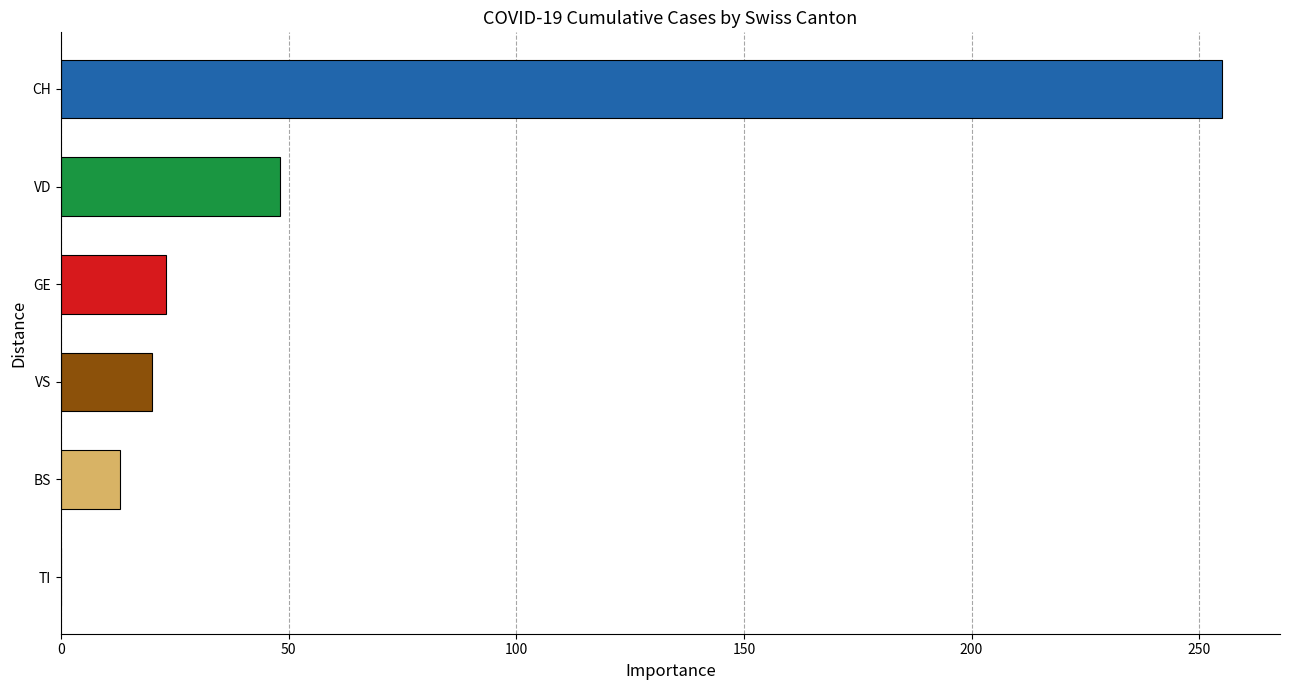

Is it true that the value at GE is 34?

False